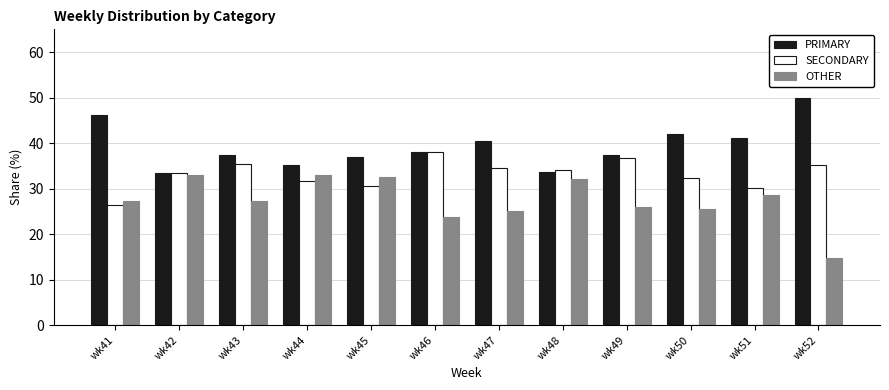

What is the value of the SECONDARY bar at the 6th from the left?

38.1